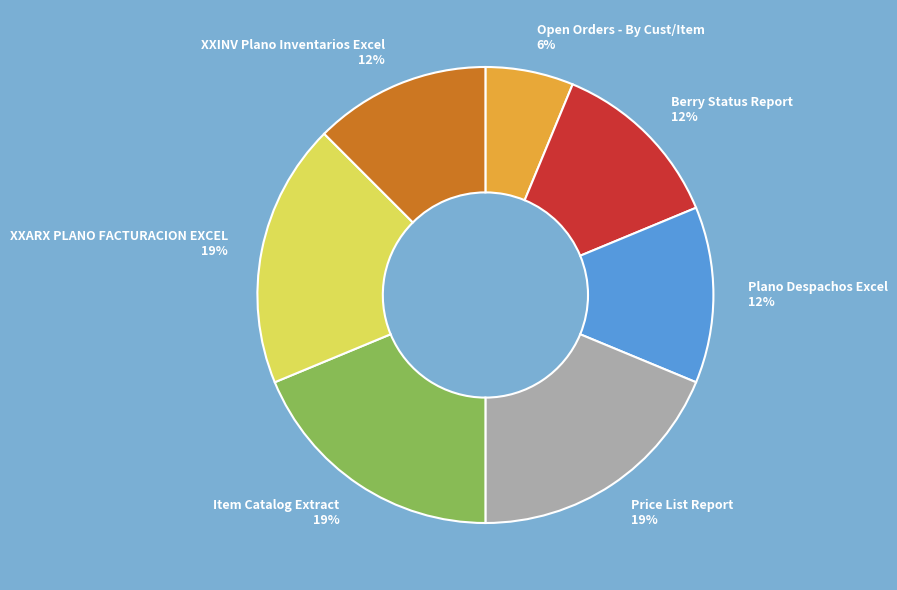

The XXARX PLANO FACTURACION EXCEL slice represents 24% of the pie. True or false?

False